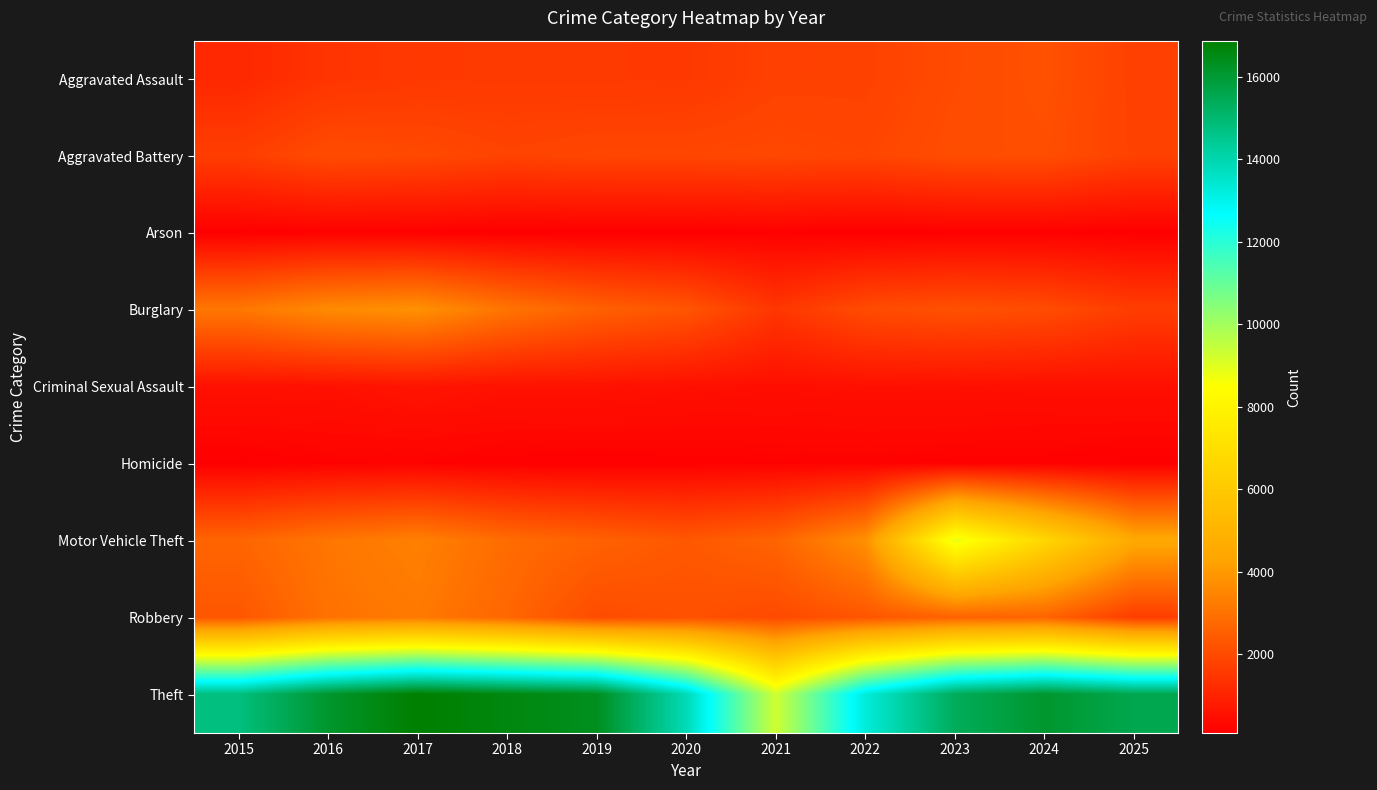

What is the difference between the highest and lowest values at 2016?

15957